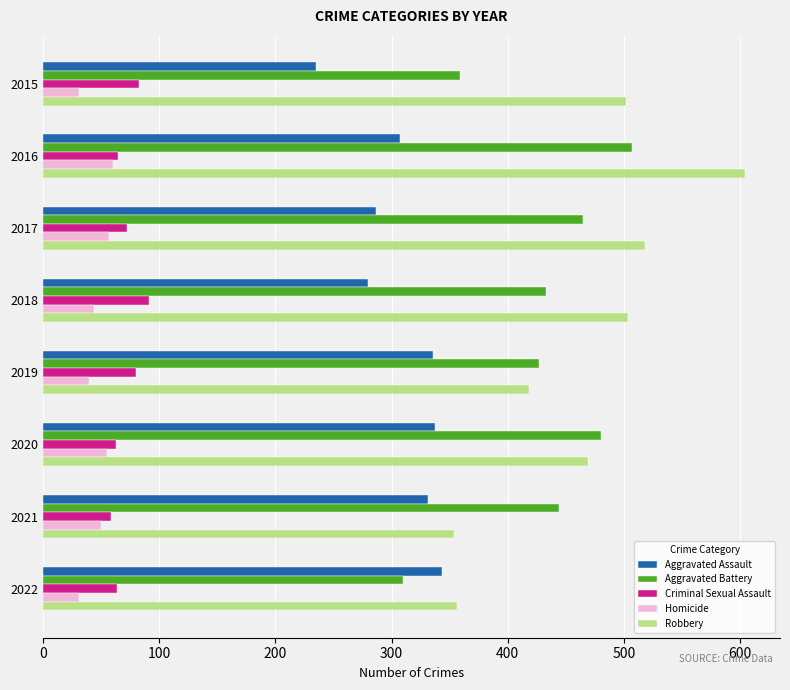

The value of Aggravated Assault at 2020 is 337. True or false?

True